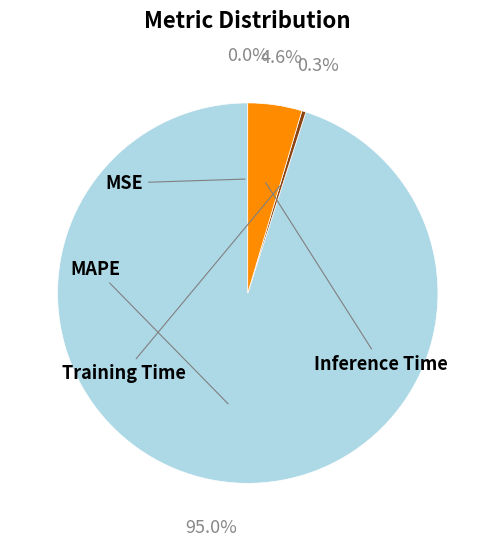

Is there a majority slice in this chart?

Yes